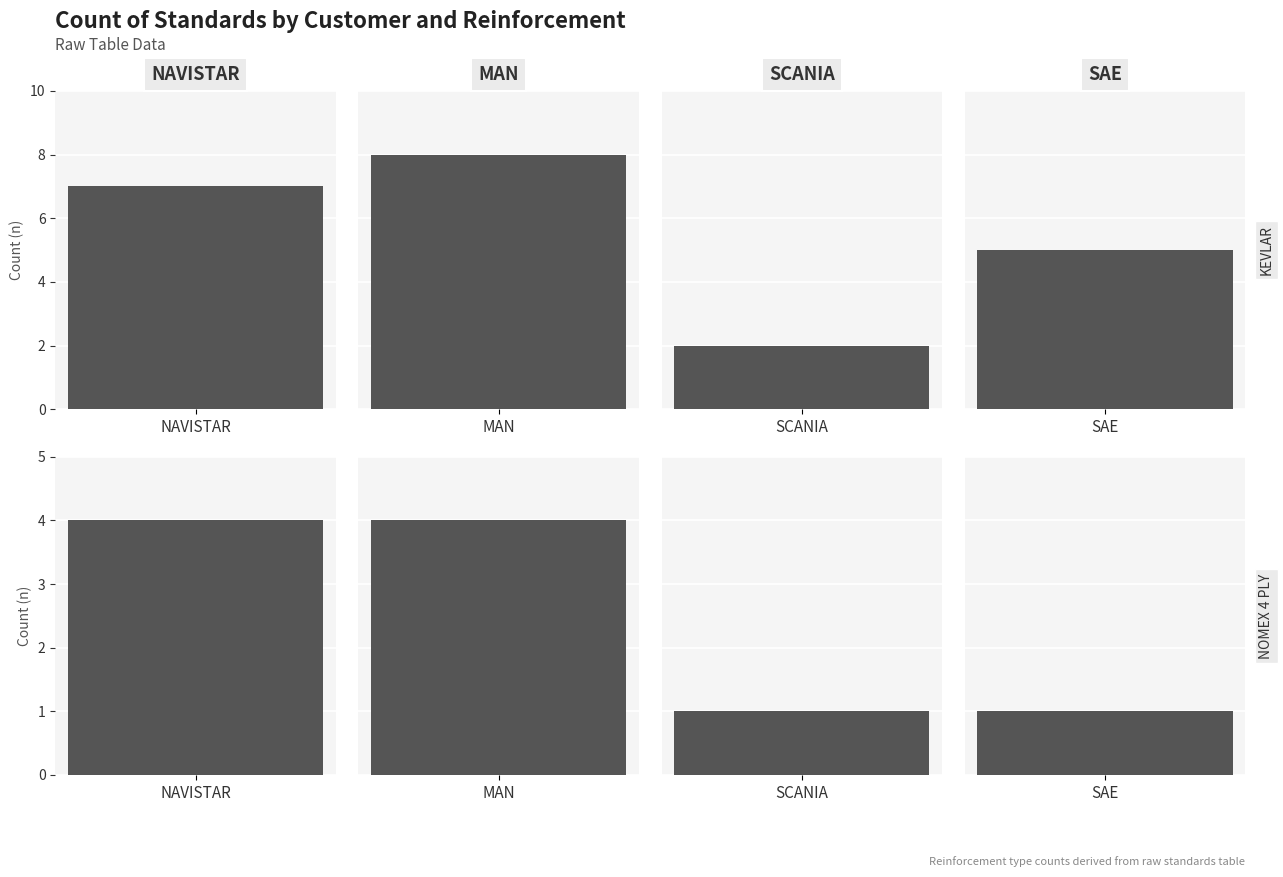

Reading left to right, list all the values displayed in this chart.

KEVLAR: 7	8	2	5
NOMEX 4 PLY: 4	4	1	1